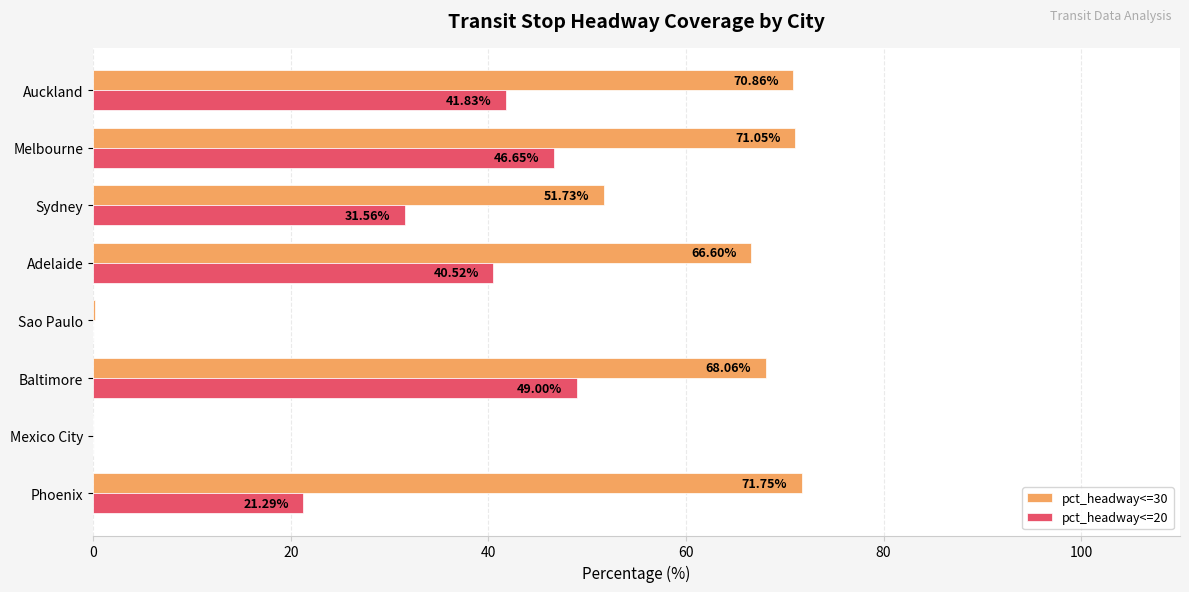

Which series changed the most between Mexico City and Sao Paulo?

pct_headway<=30